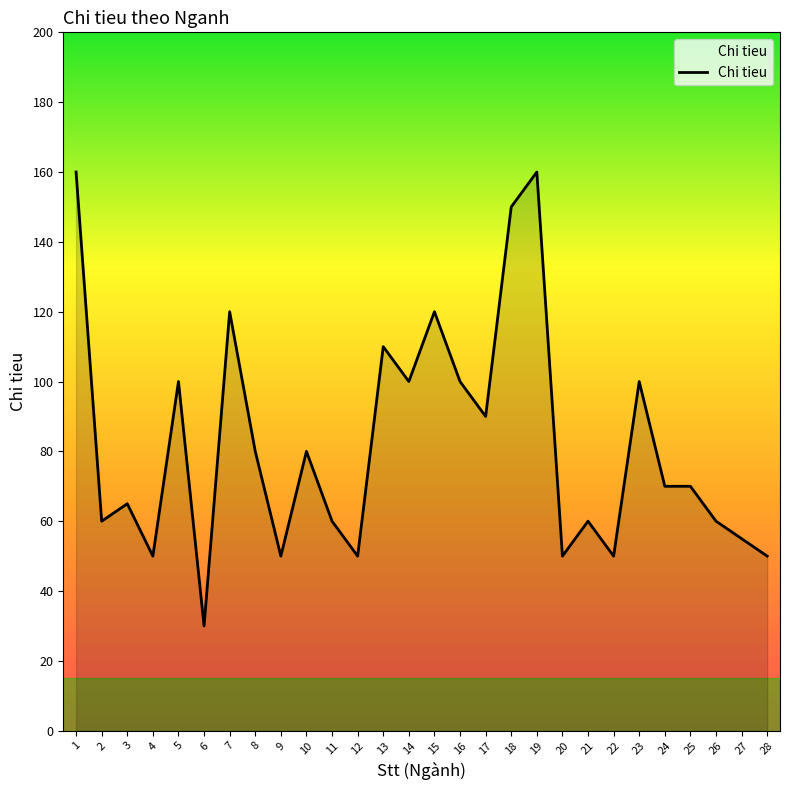

What is the approximate value at 17?

90